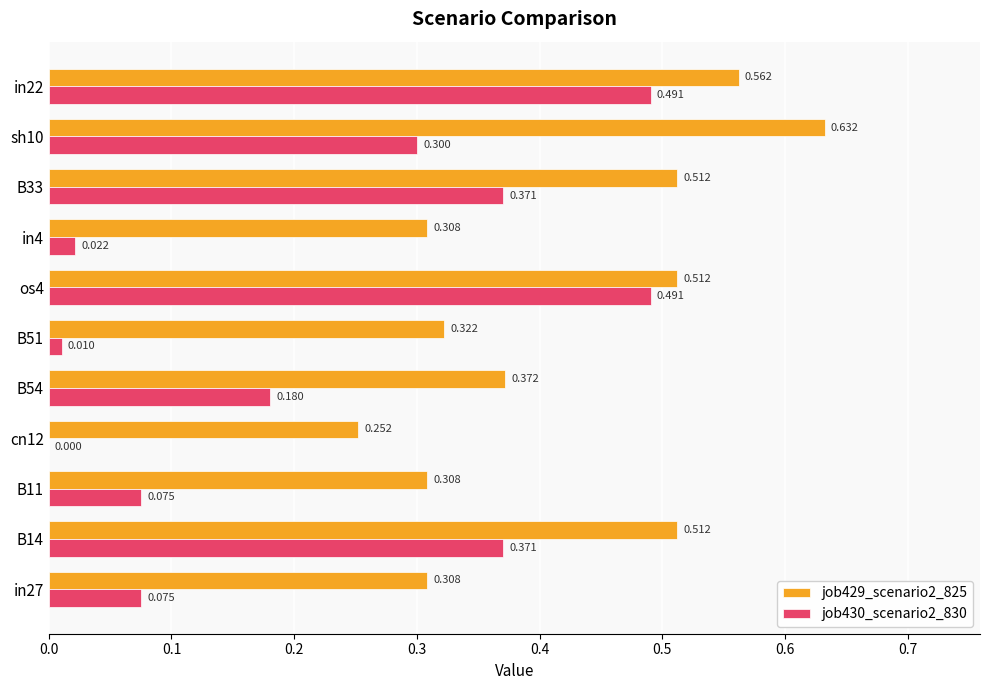

Which series has the largest total across all categories?

job429_scenario2_825